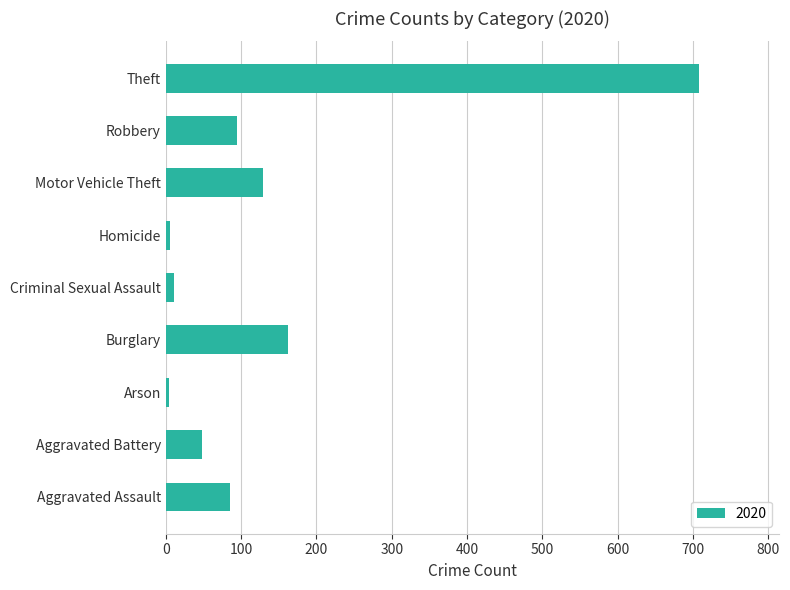

The value at Aggravated Battery is 17. True or false?

False